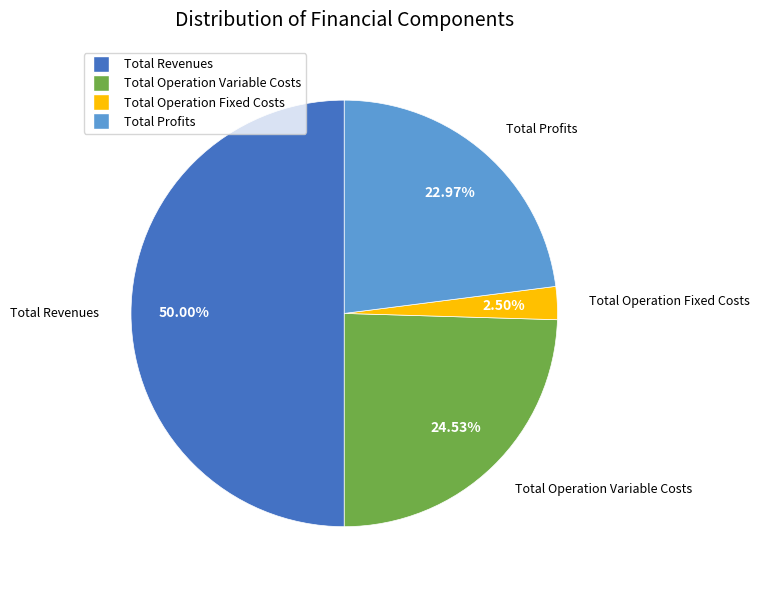

Is there a majority slice in this chart?

No